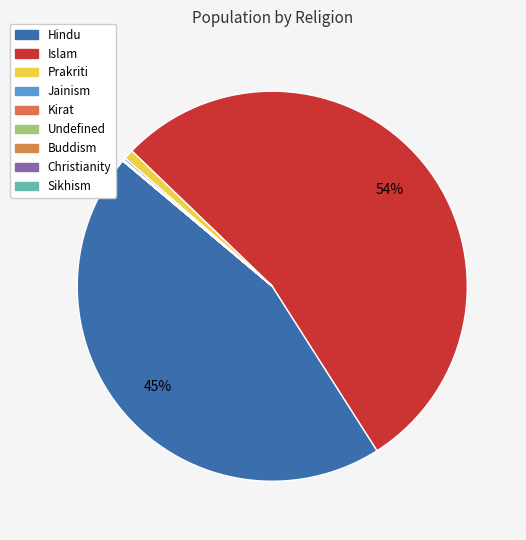

Do Hindu and Kirat together represent more than half of the pie?

No